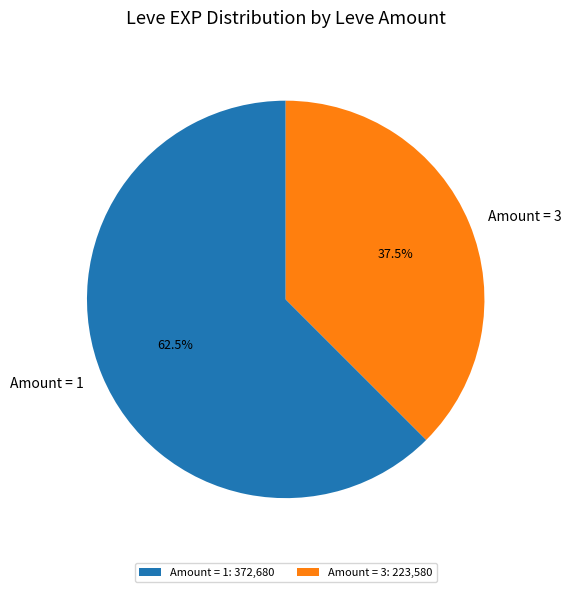

Approximately how many times larger is the value at Amount = 3 compared to Amount = 1?

0.6